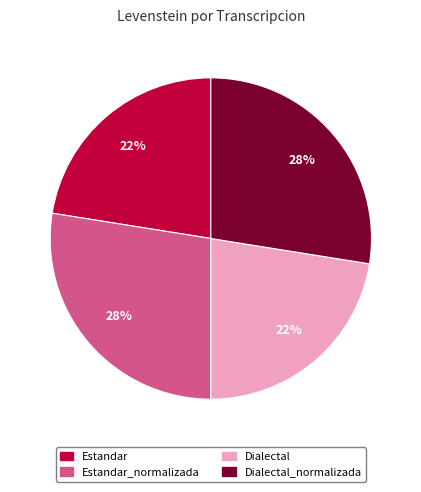

Is there any slice that represents more than half of the pie?

No